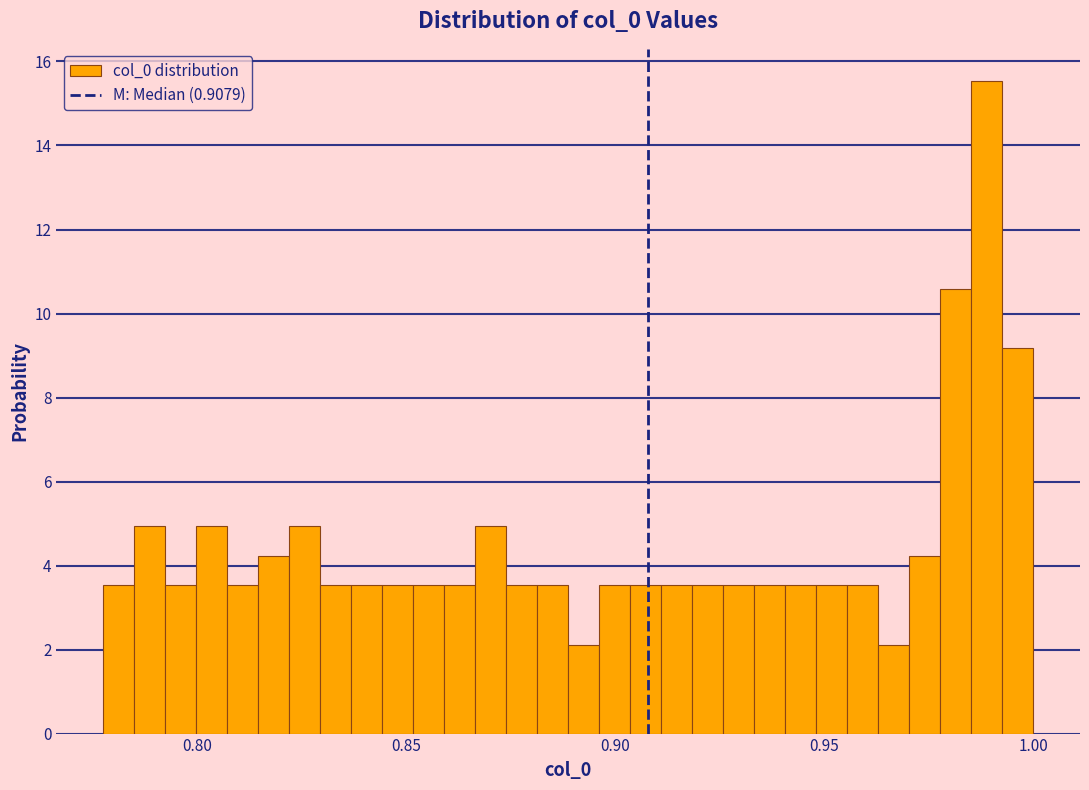

Around what value on the x-axis is the tallest bar? Give the approximate position of its centre, as read against the axis.

0.990